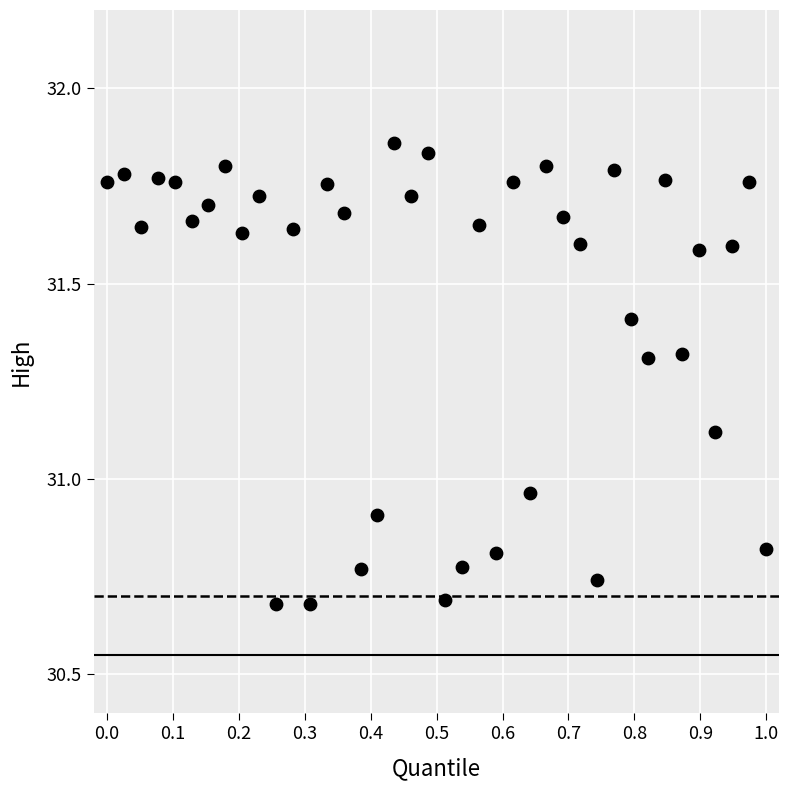

What is the range of Y values (max minus min)?

1.2